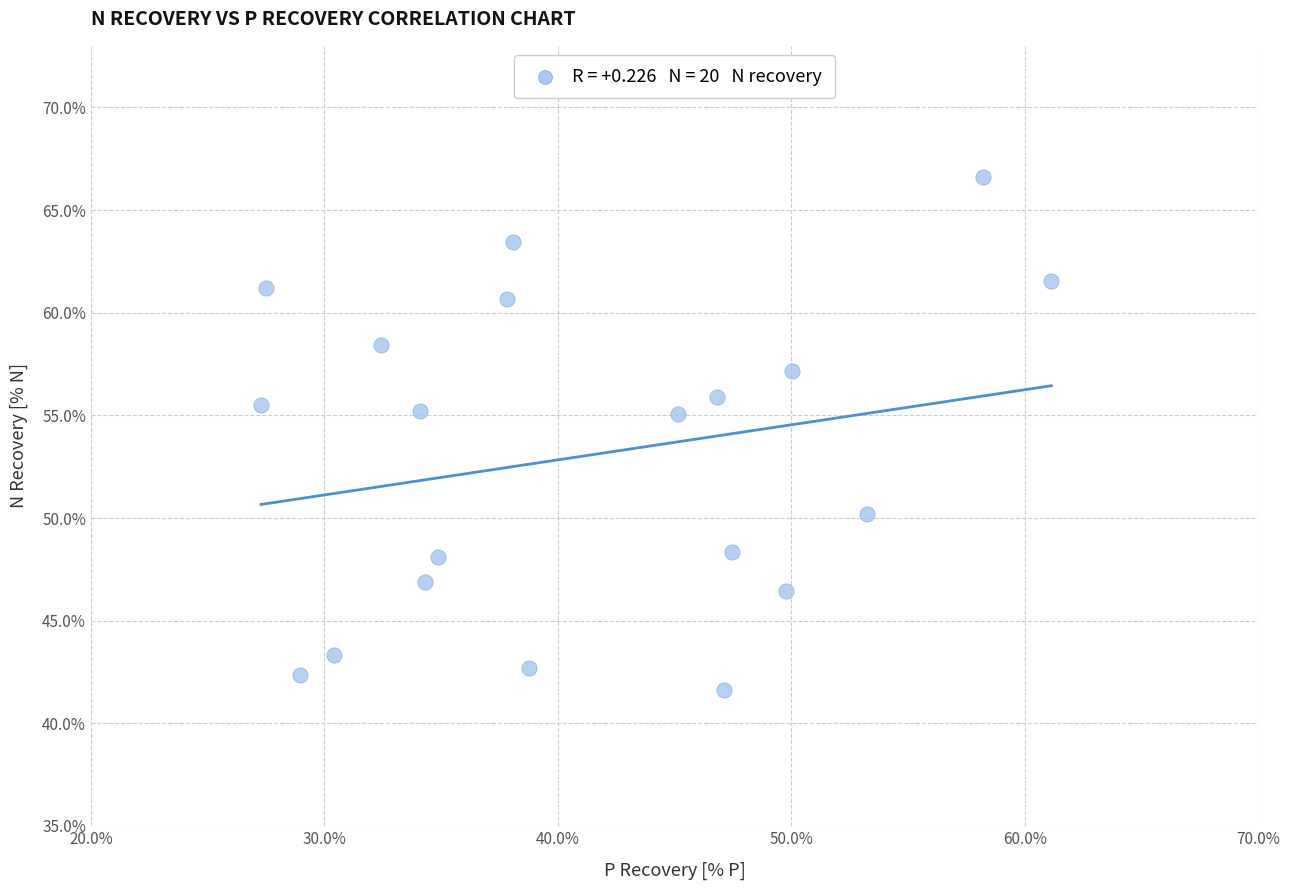

What is the range of Y values (max minus min)?

25.0